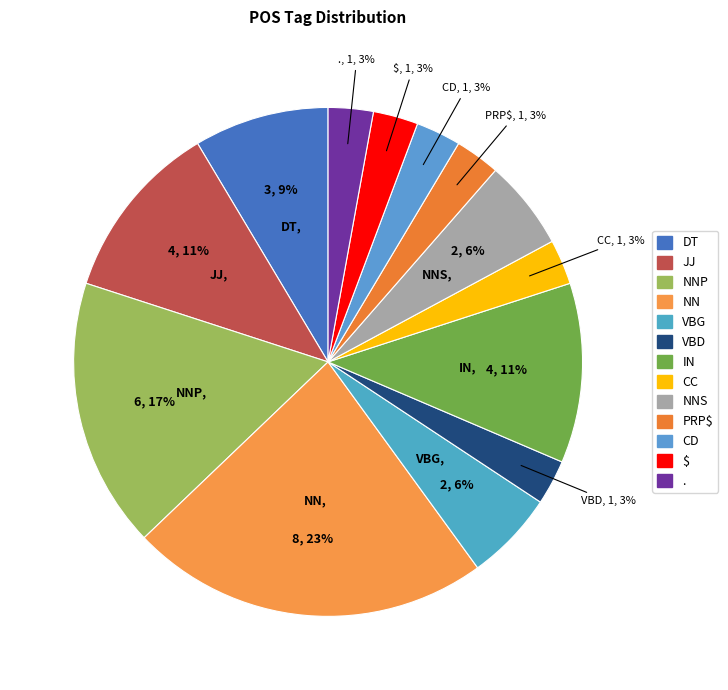

How many slices are in this pie chart?

13